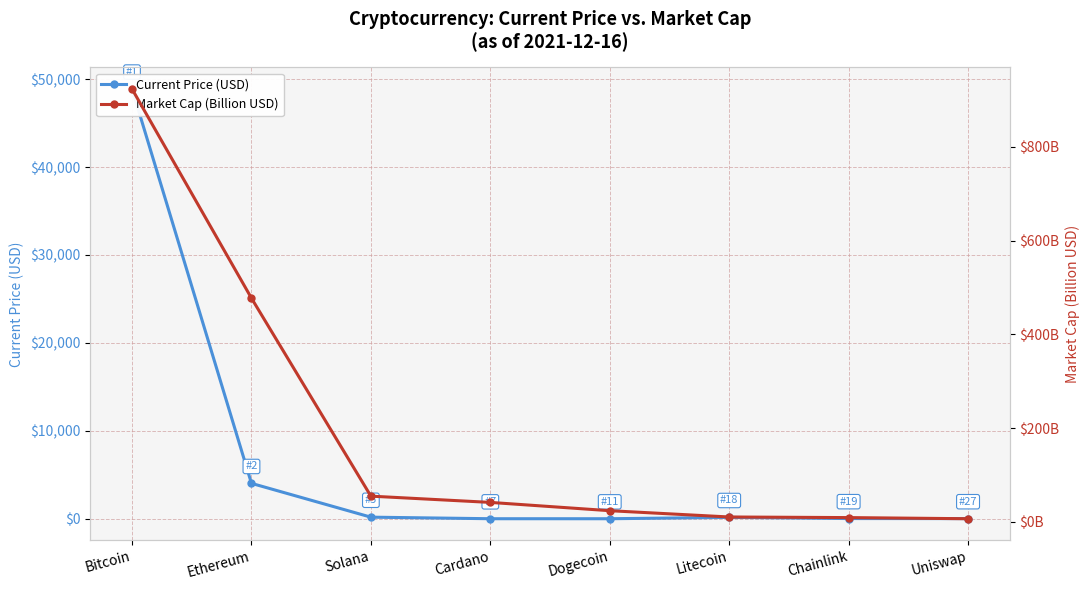

How many data points in Current Price (USD) are above 153?

4